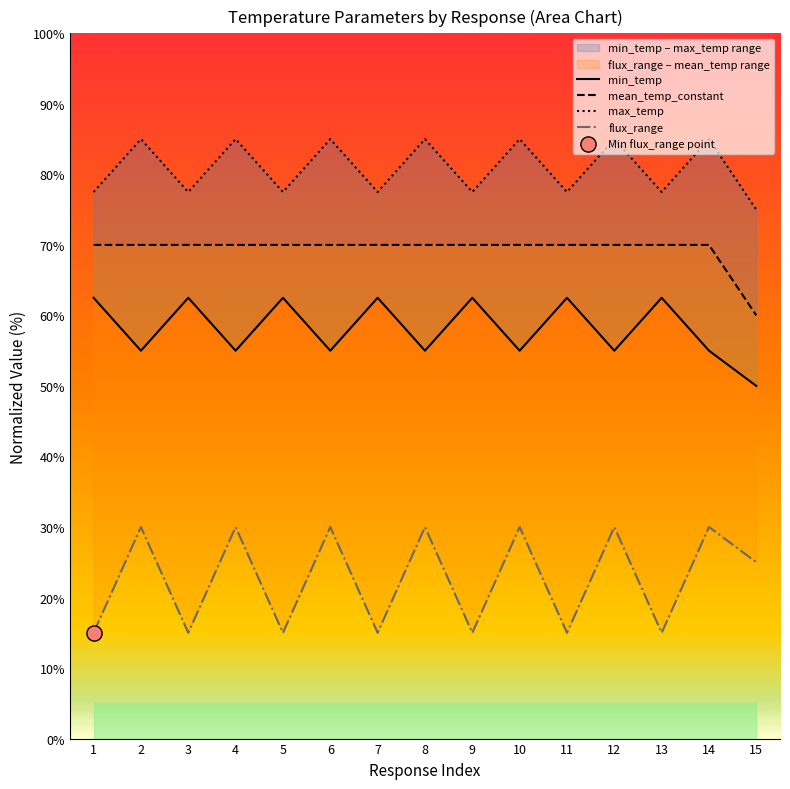

What is the total value across all series at 4?

240.0